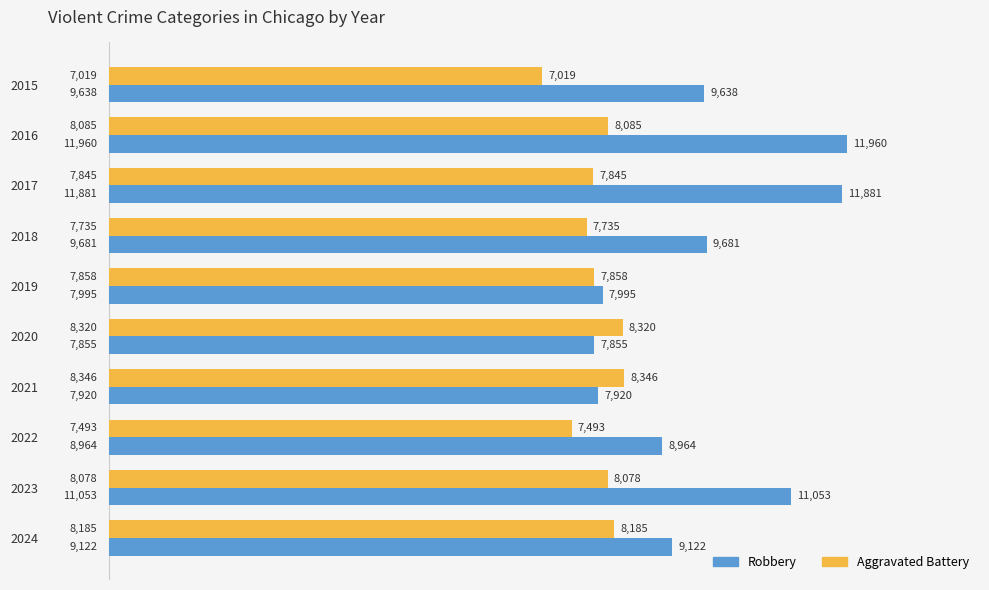

What is the difference between the maximum and second lowest values in the Robbery series?

4040